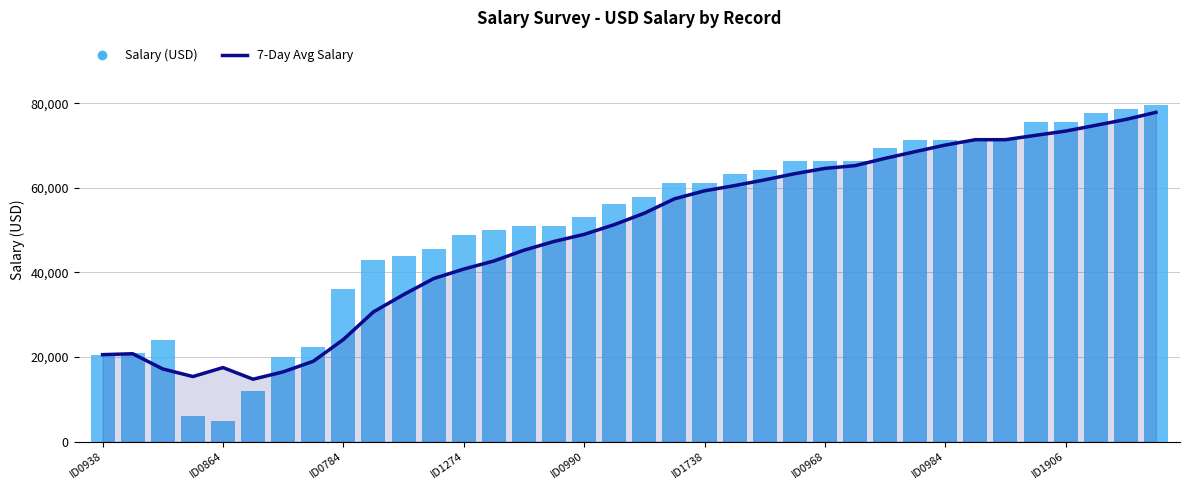

At which label is 7-Day Avg Salary closest to 46313?

15